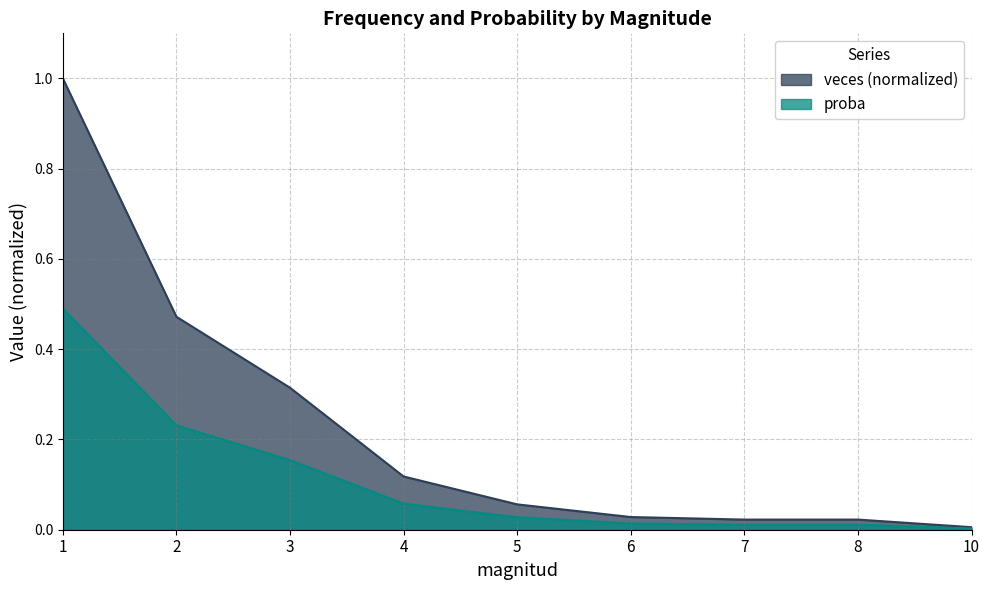

Reading left to right, list all the values displayed in this chart.

veces: 1.0	0.5	0.3	0.1	0.1	0.0	0.0	0.0	0.0
proba: 0.5	0.2	0.2	0.1	0.0	0.0	0.0	0.0	0.0